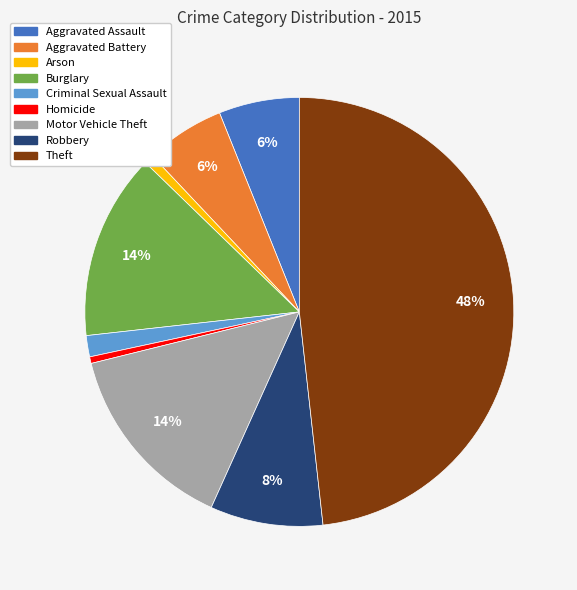

Which category has the biggest portion of the pie?

Theft